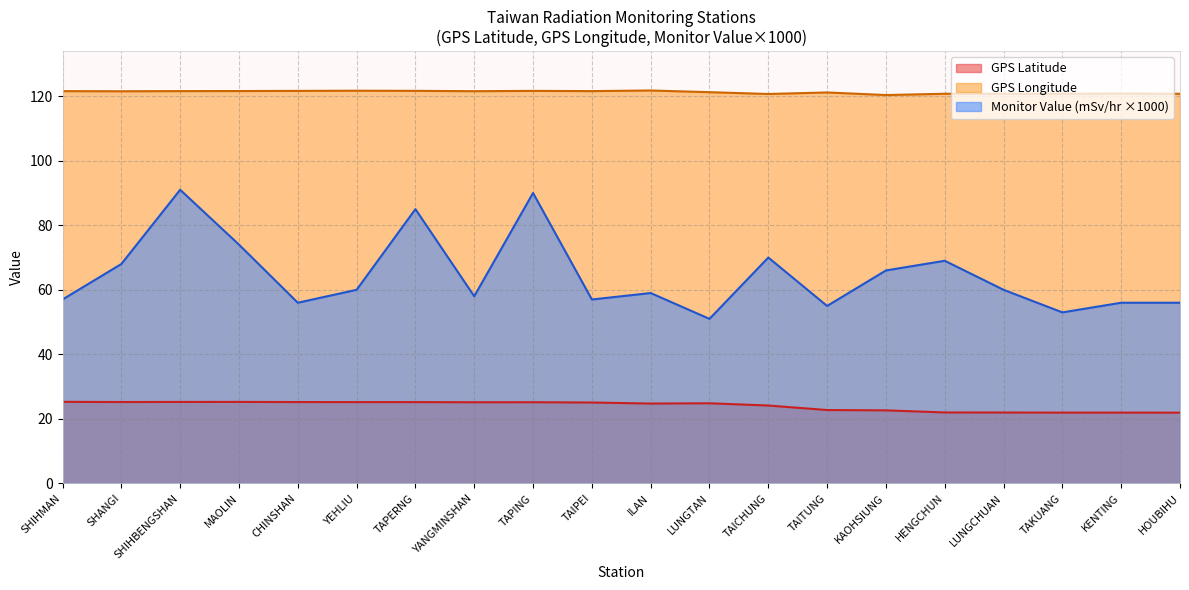

What value does the GPS Latitude series have at CHINSHAN?

25.2